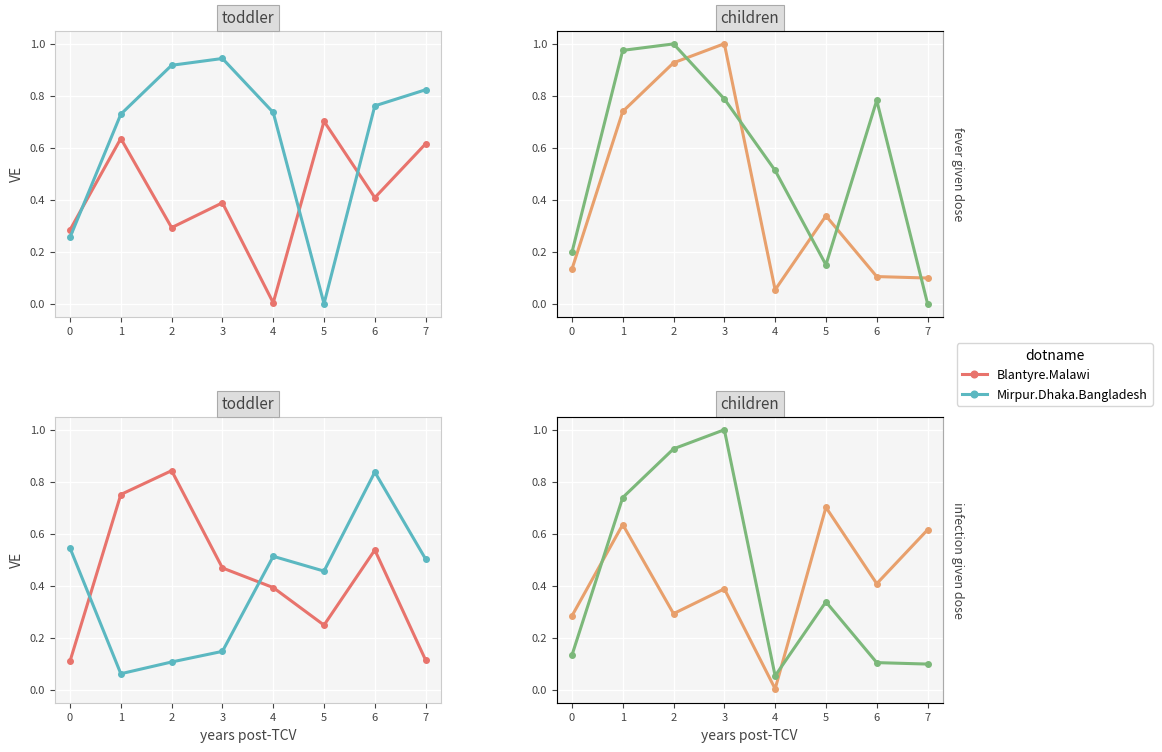

At which category is the sum across all series the highest?

3